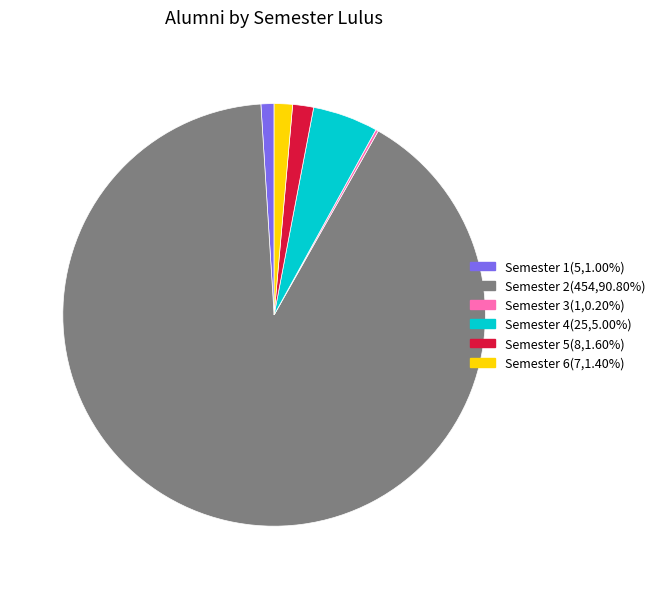

Which category has the biggest portion of the pie?

Semester 2